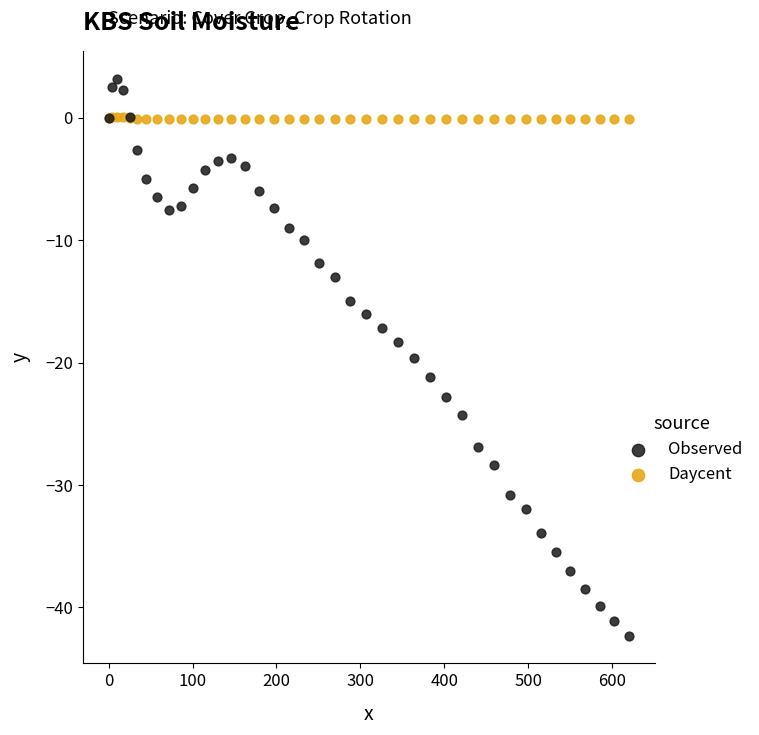

Which series reaches the maximum Y coordinate?

Observed